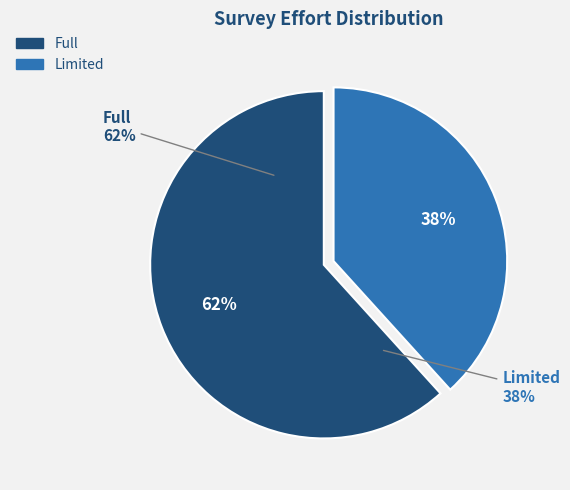

Approximately how many times larger is the value at Full compared to Limited?

1.6